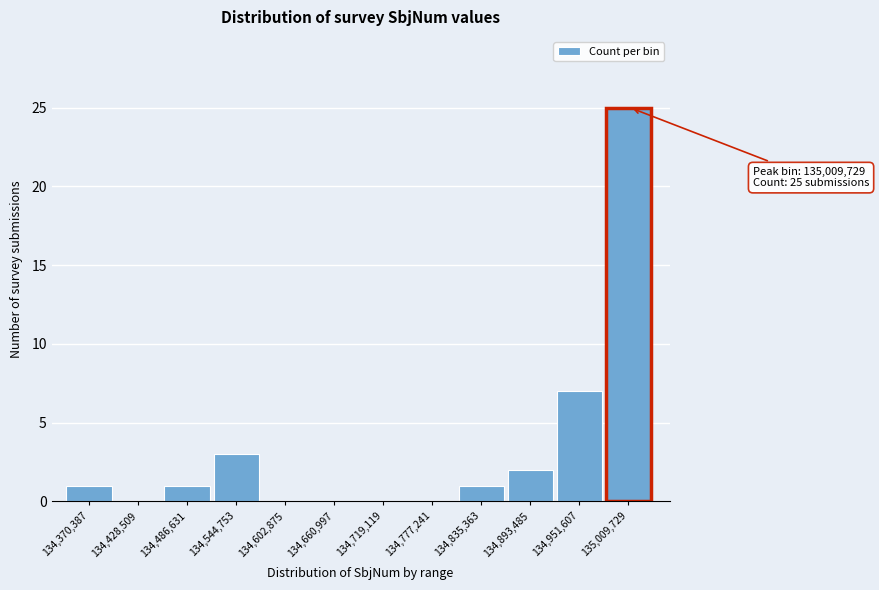

Reading left to right, list all the values displayed in this chart.

134,370,387=1	134,428,509=0	134,486,631=1	134,544,753=3	134,602,875=0	134,660,997=0	134,719,119=0	134,777,241=0	134,835,363=1	134,893,485=2	134,951,607=7	135,009,729=25